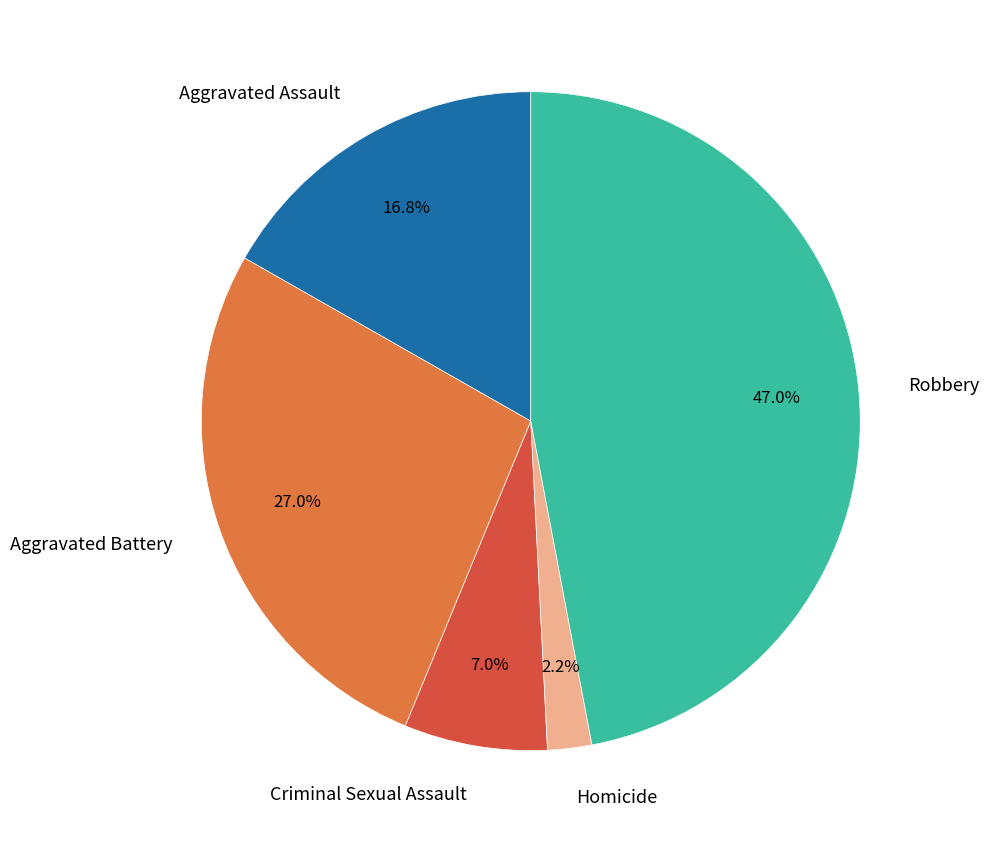

True or false: Criminal Sexual Assault accounts for 1% of the total.

False